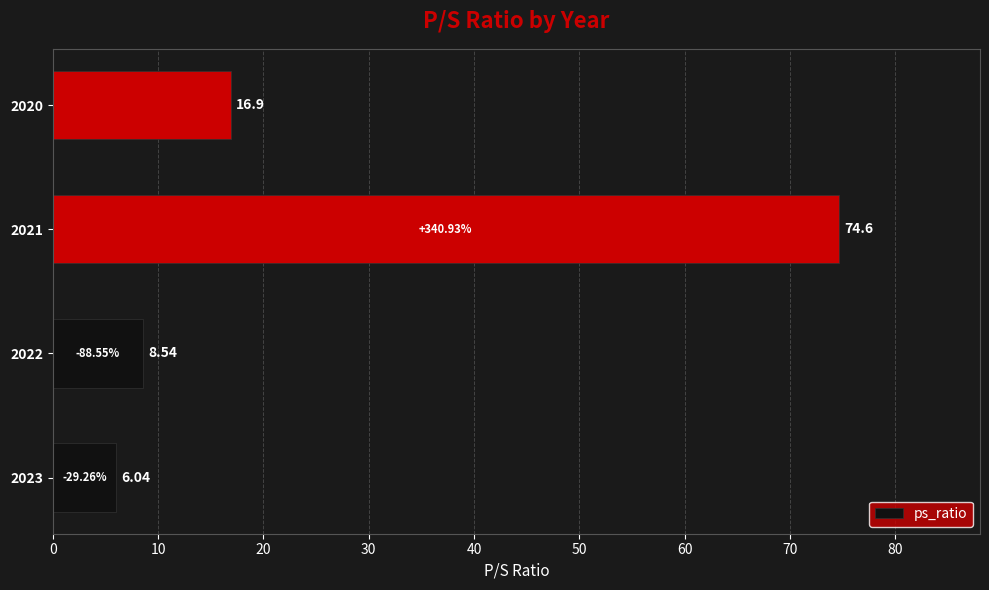

What is the change in value from 2021 to 2020?

-57.7